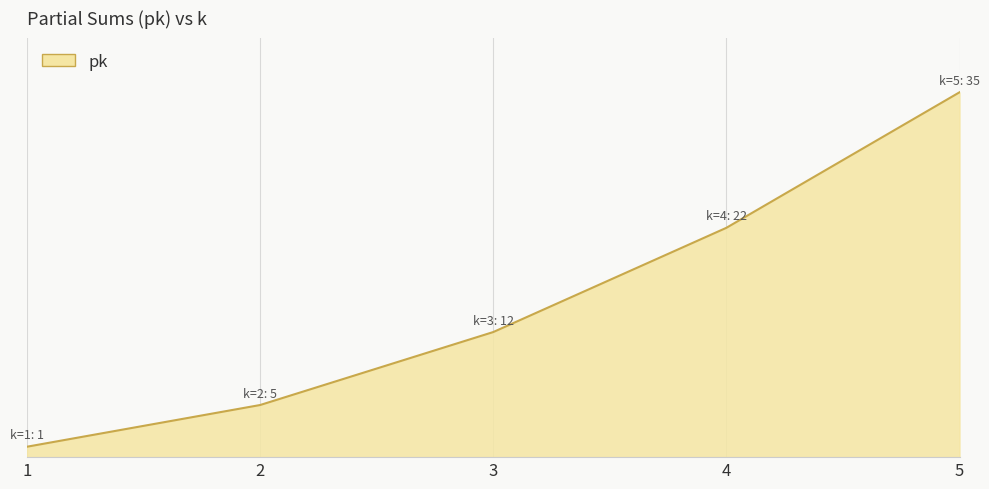

Does the chart have visible grid lines?

Yes